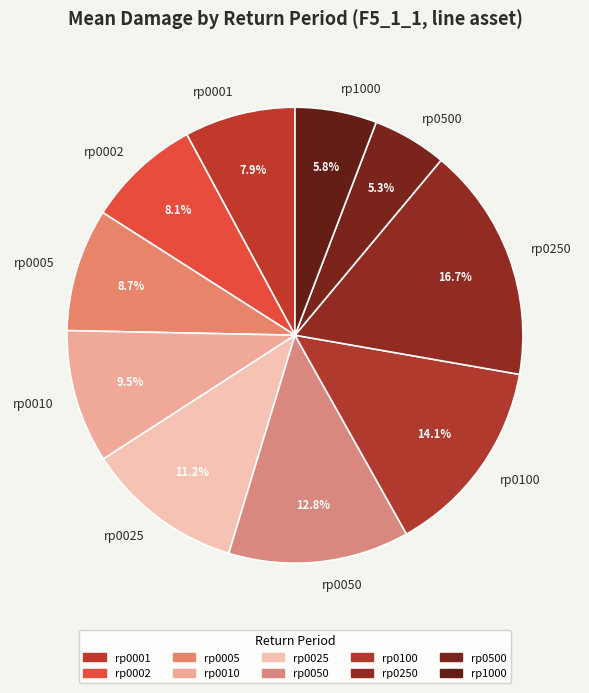

To the nearest percent, what is the combined percentage of rp0010 and rp0100?

24%